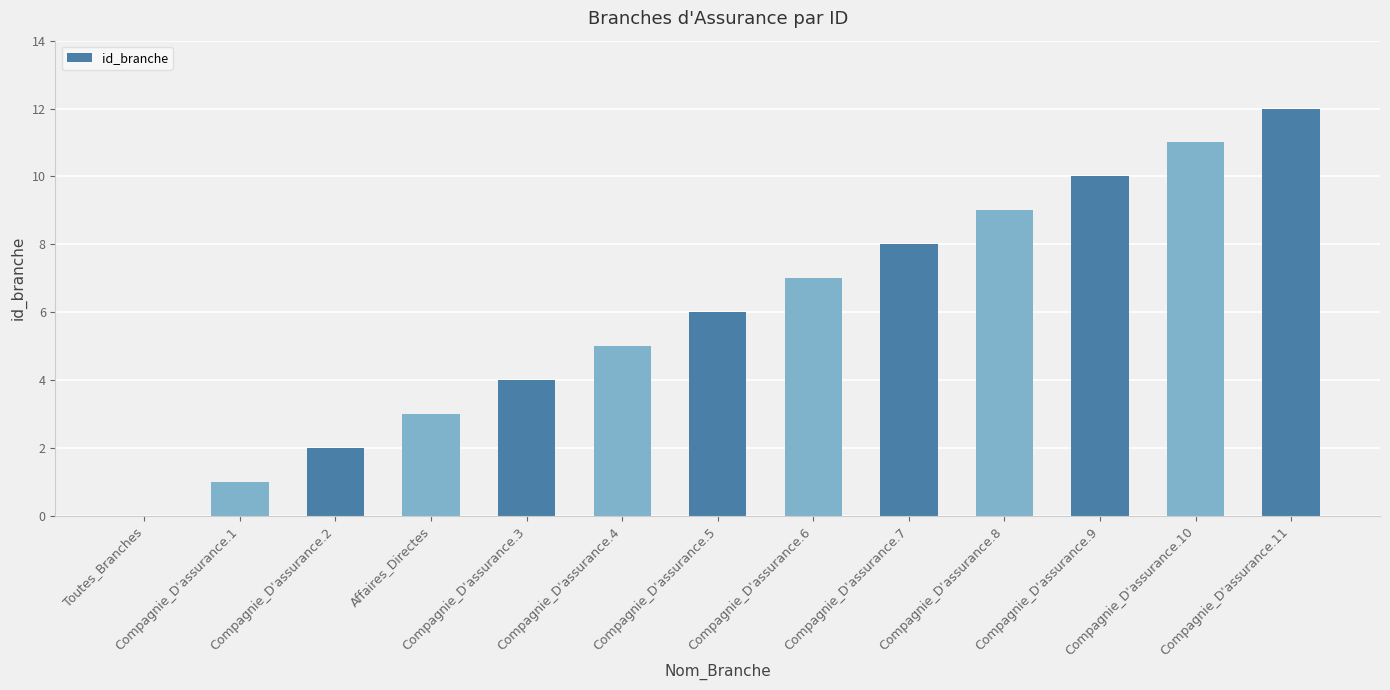

Approximately how many times larger is the value at Compagnie_D'assurance.5 compared to Compagnie_D'assurance.10?

0.5